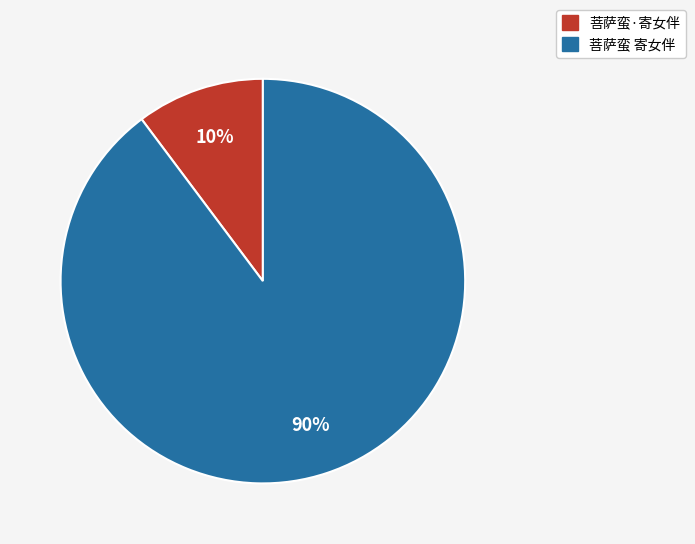

What is the smallest slice in the pie chart?

菩萨蛮·寄女伴